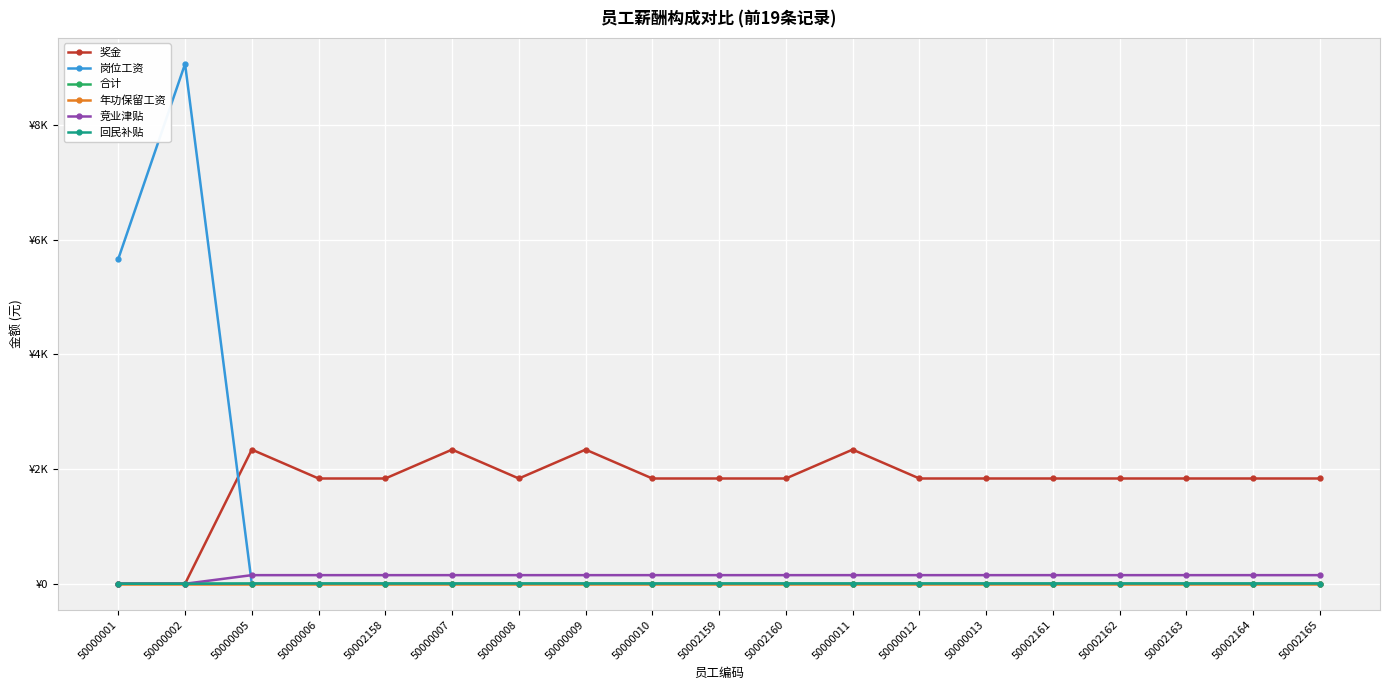

Is this an area chart (filled region under the line)?

No